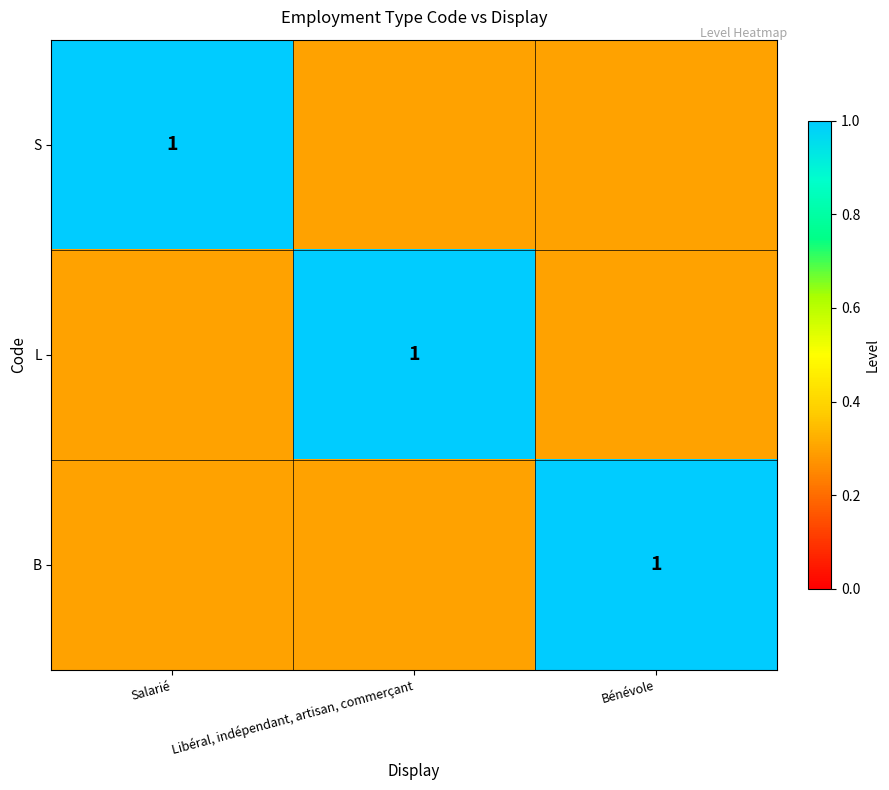

Is it true that S equals 0.2 at Salarié?

False